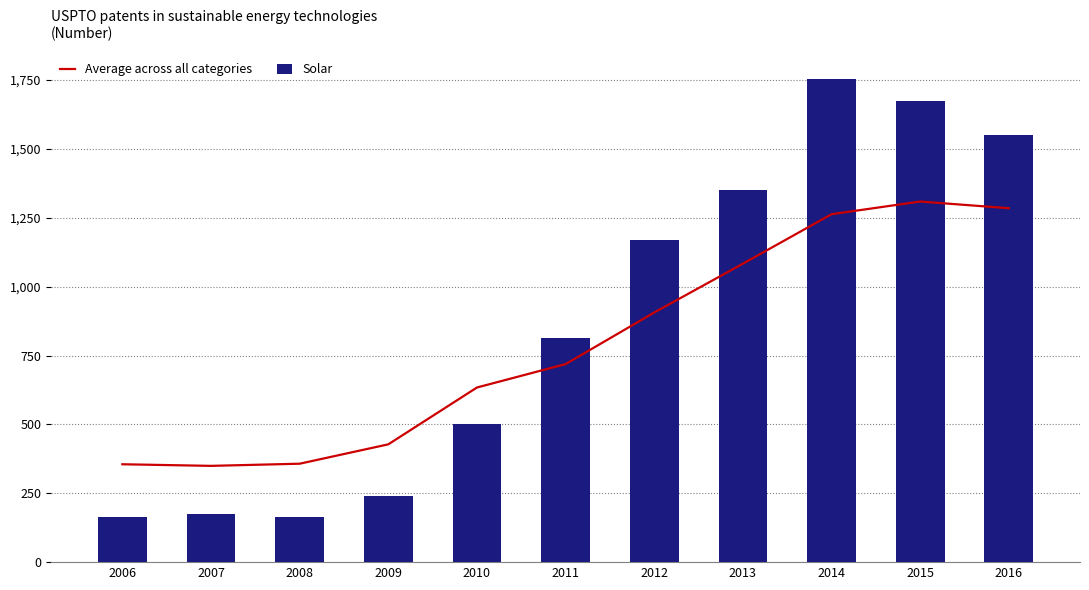

Rank the series by their average value, from highest to lowest.

Solar, Average across all categories